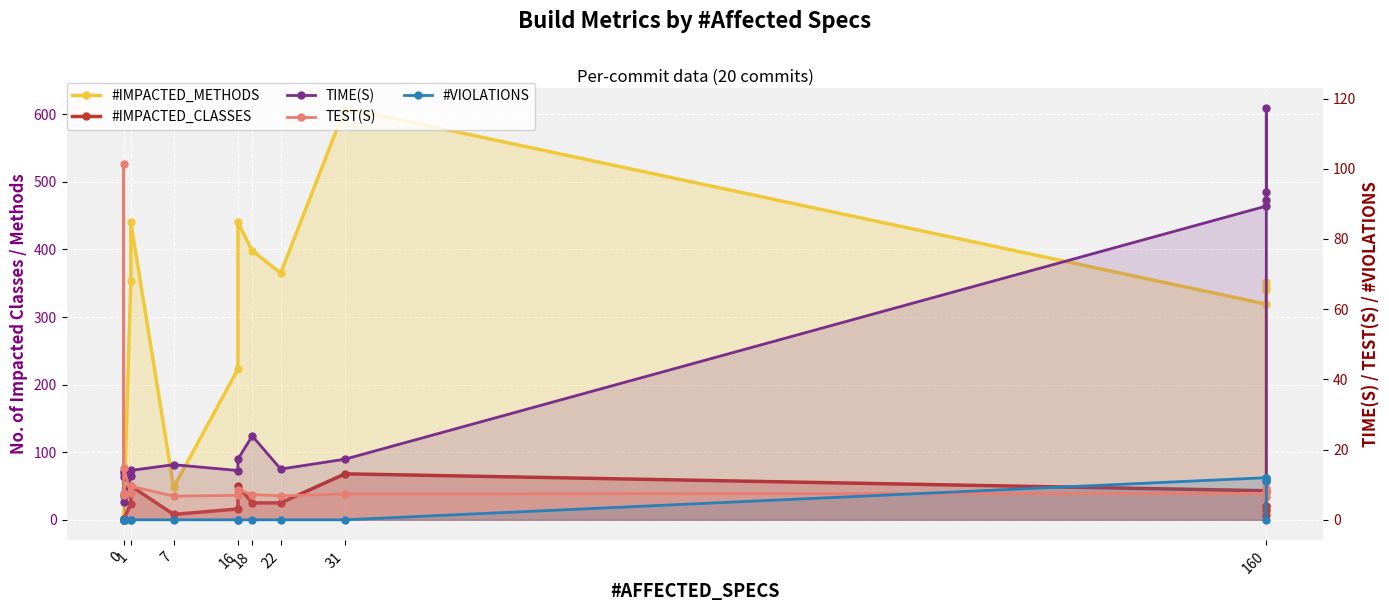

What is the total value across all series at 31?

701.7